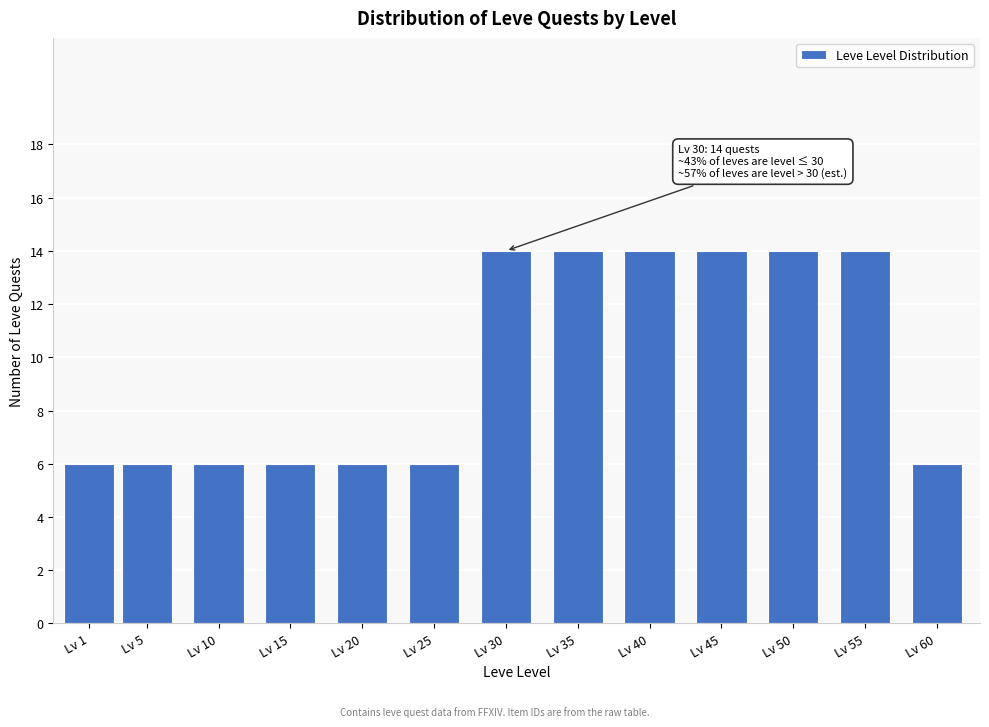

Reading left to right, transcribe all the data shown in this chart.

Lv 1=6	Lv 5=6	Lv 10=6	Lv 15=6	Lv 20=6	Lv 25=6	Lv 30=14	Lv 35=14	Lv 40=14	Lv 45=14	Lv 50=14	Lv 55=14	Lv 60=6